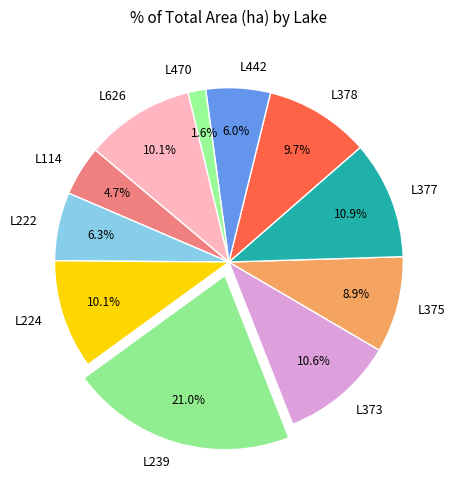

Combined, do L239 and L377 account for over 50%?

No